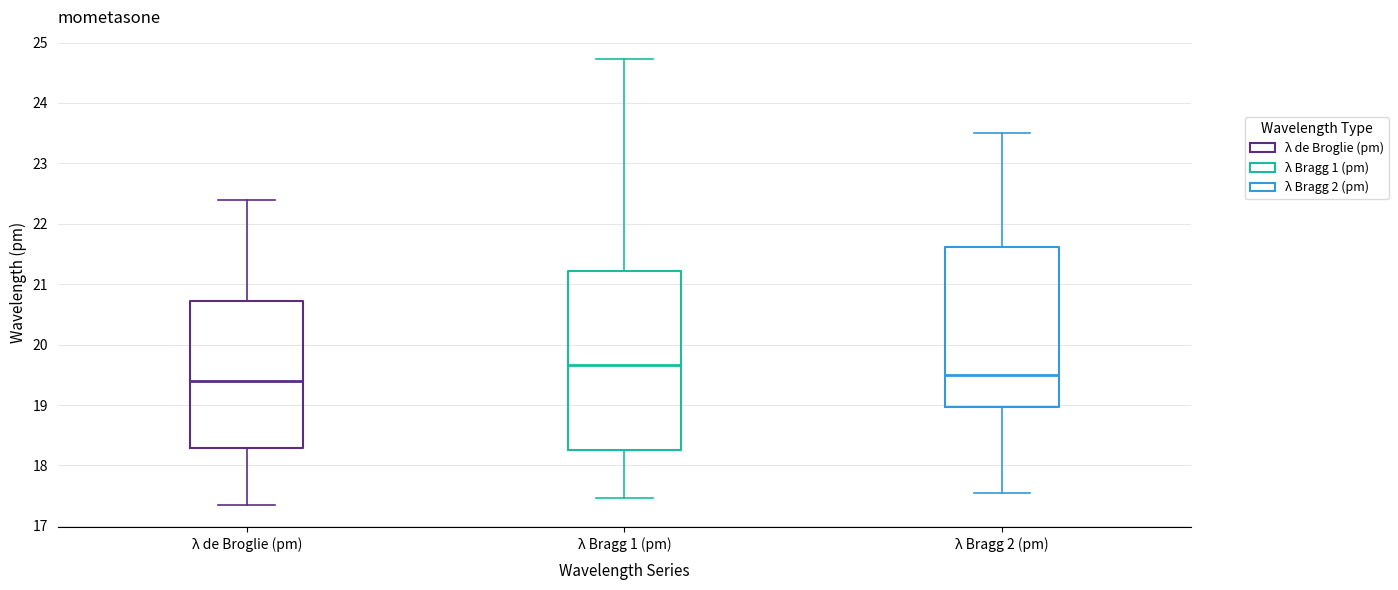

Reading left to right, read every box against the y-axis: the position of its median line, the range the box covers, and the ends of its whiskers. The values are not printed on the chart, so give them approximately, as read against the axis.

λ de Broglie (pm): median 19.4, box 18.3 to 20.7, whiskers 17.3 to 22.4
λ Bragg 1 (pm): median 19.7, box 18.3 to 21.2, whiskers 17.5 to 24.7
λ Bragg 2 (pm): median 19.5, box 19.0 to 21.6, whiskers 17.5 to 23.5